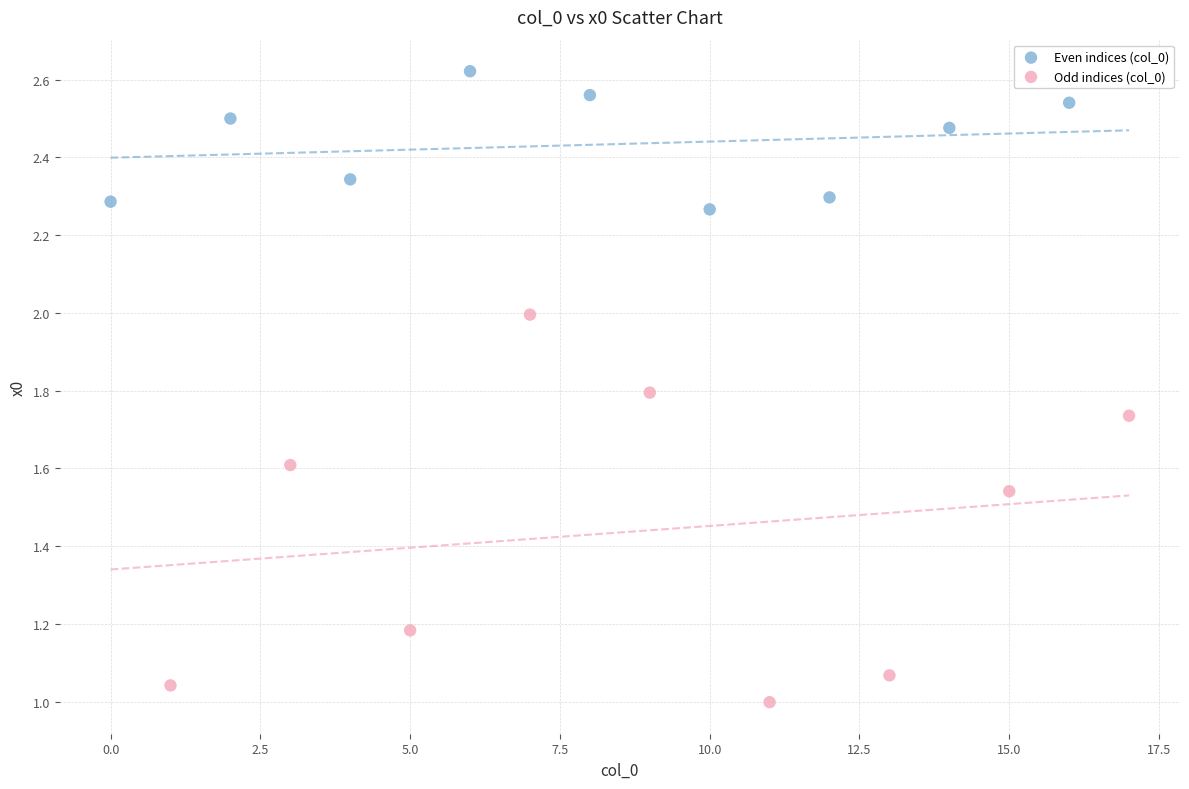

What are all the series names shown in the legend?

Even indices (col_0), Odd indices (col_0)